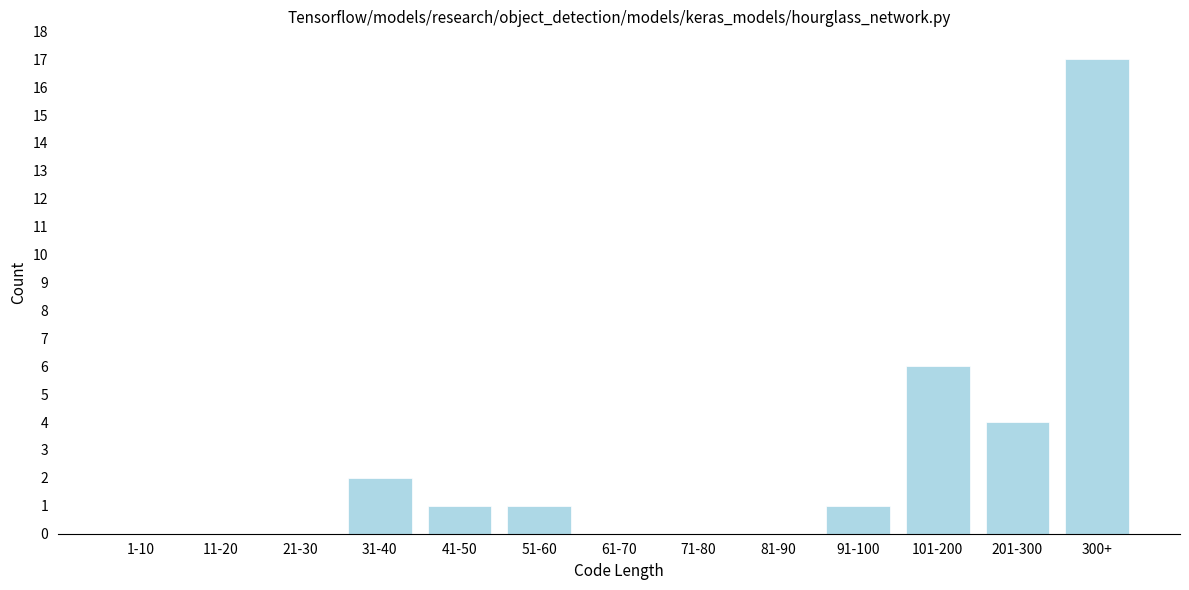

Reading left to right, list all the values displayed in this chart.

1-10=0	11-20=0	21-30=0	31-40=2	41-50=1	51-60=1	61-70=0	71-80=0	81-90=0	91-100=1	101-200=6	201-300=4	300+=17